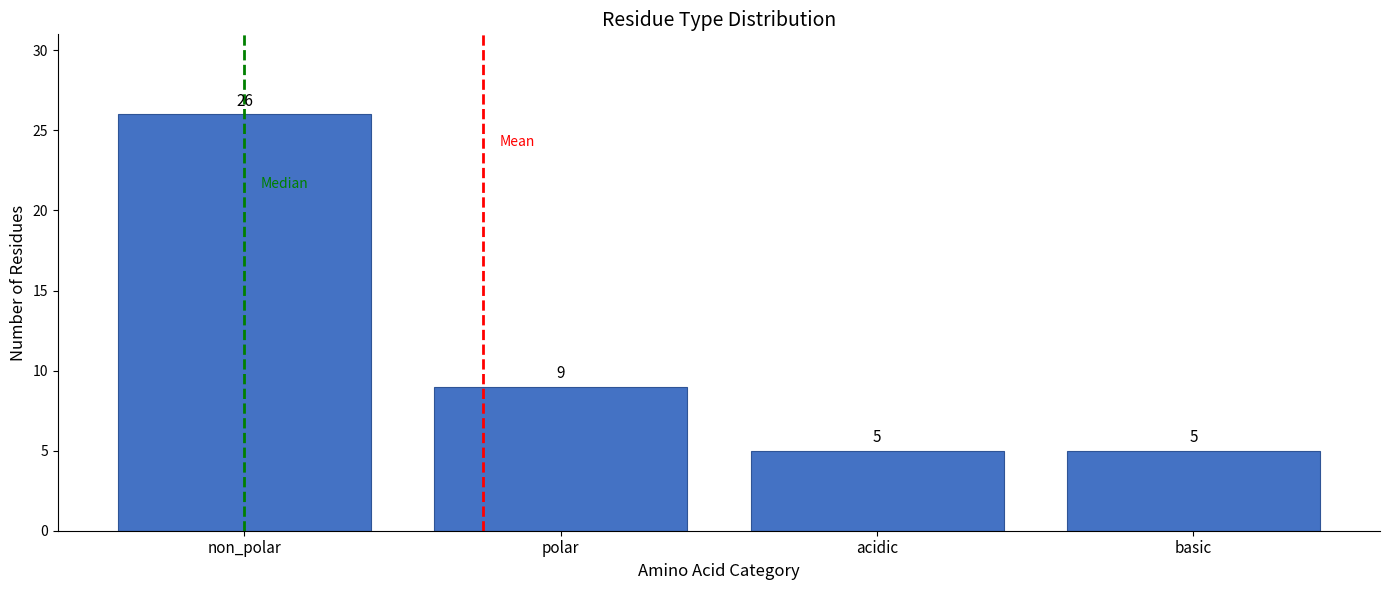

Reading left to right, what are all the values shown in this chart?

non_polar=26	polar=9	acidic=5	basic=5